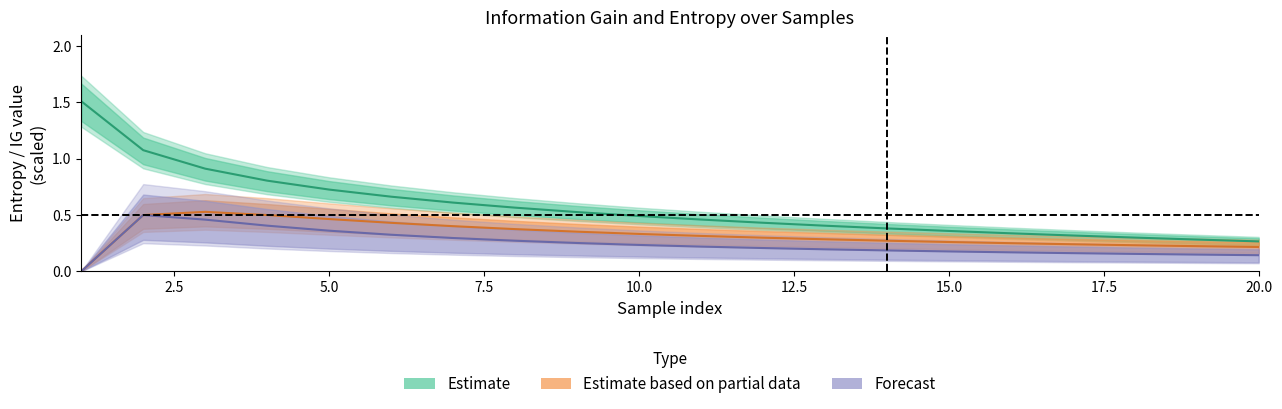

Does the chart display data point markers on the line(s)?

No